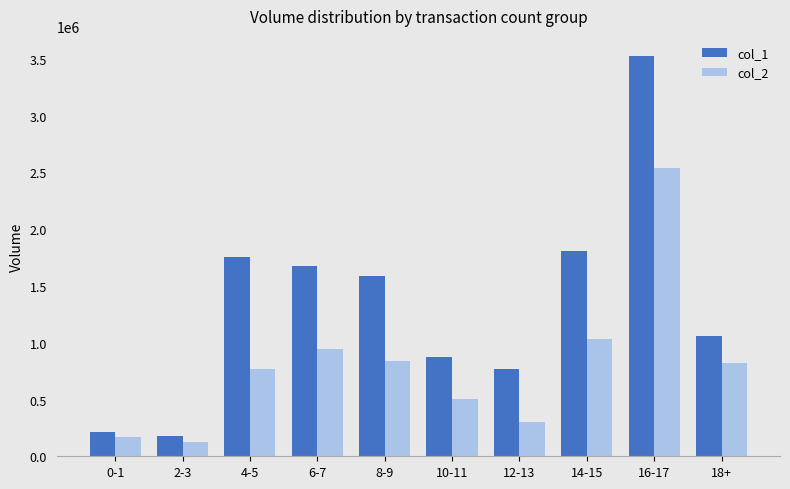

What is the difference between the second highest and minimum values in the col_2 series?

910090